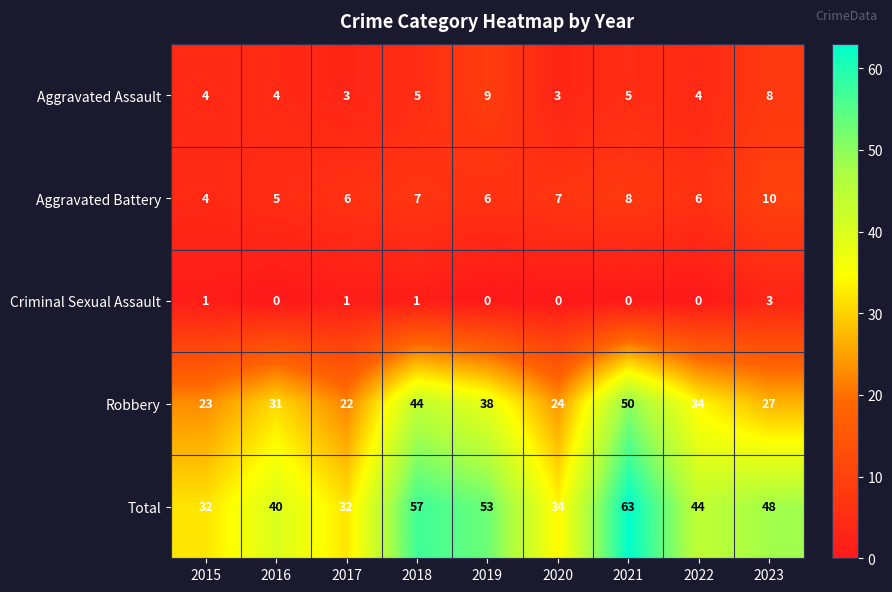

At how many categories does at least one series exceed 15?

9